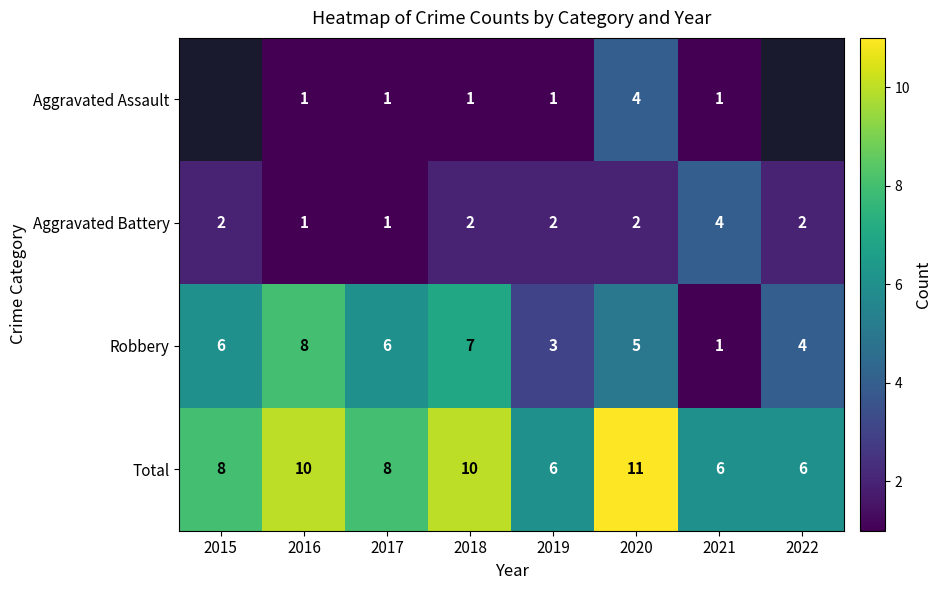

Count the Total values in the range 6 to 10.

7